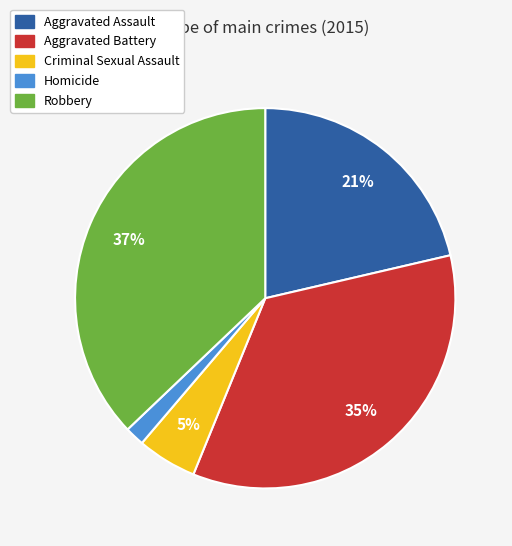

What percentage is the Robbery slice, to the nearest percent?

37%